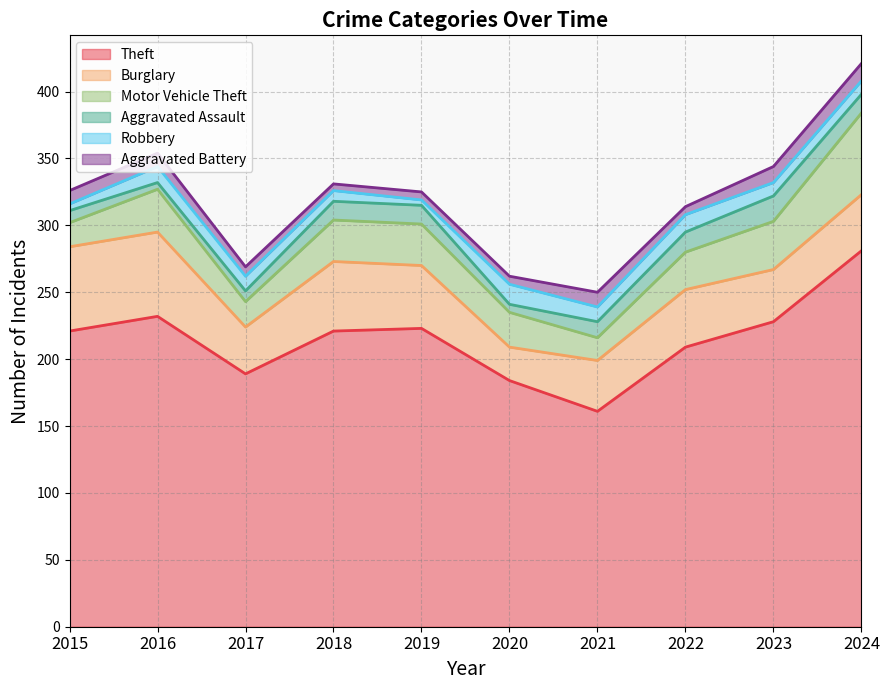

List the labels in order of Aggravated Battery value, largest first.

2024, 2023, 2021, 2015, 2016, 2017, 2019, 2020, 2022, 2018